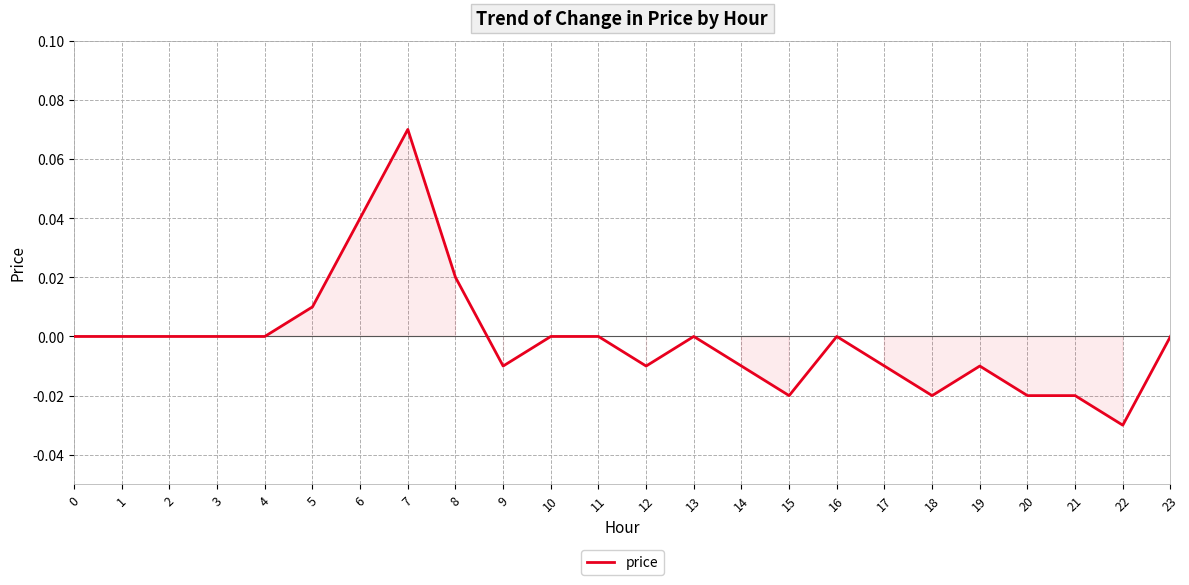

Between 15 and 22, which is larger?

15